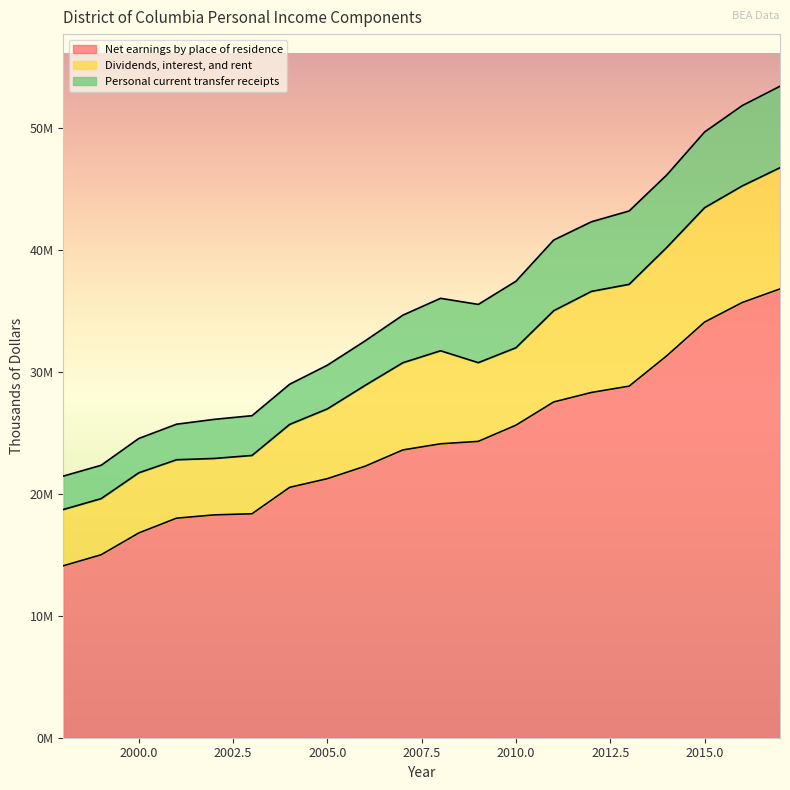

Does the chart display data point markers on the line(s)?

No